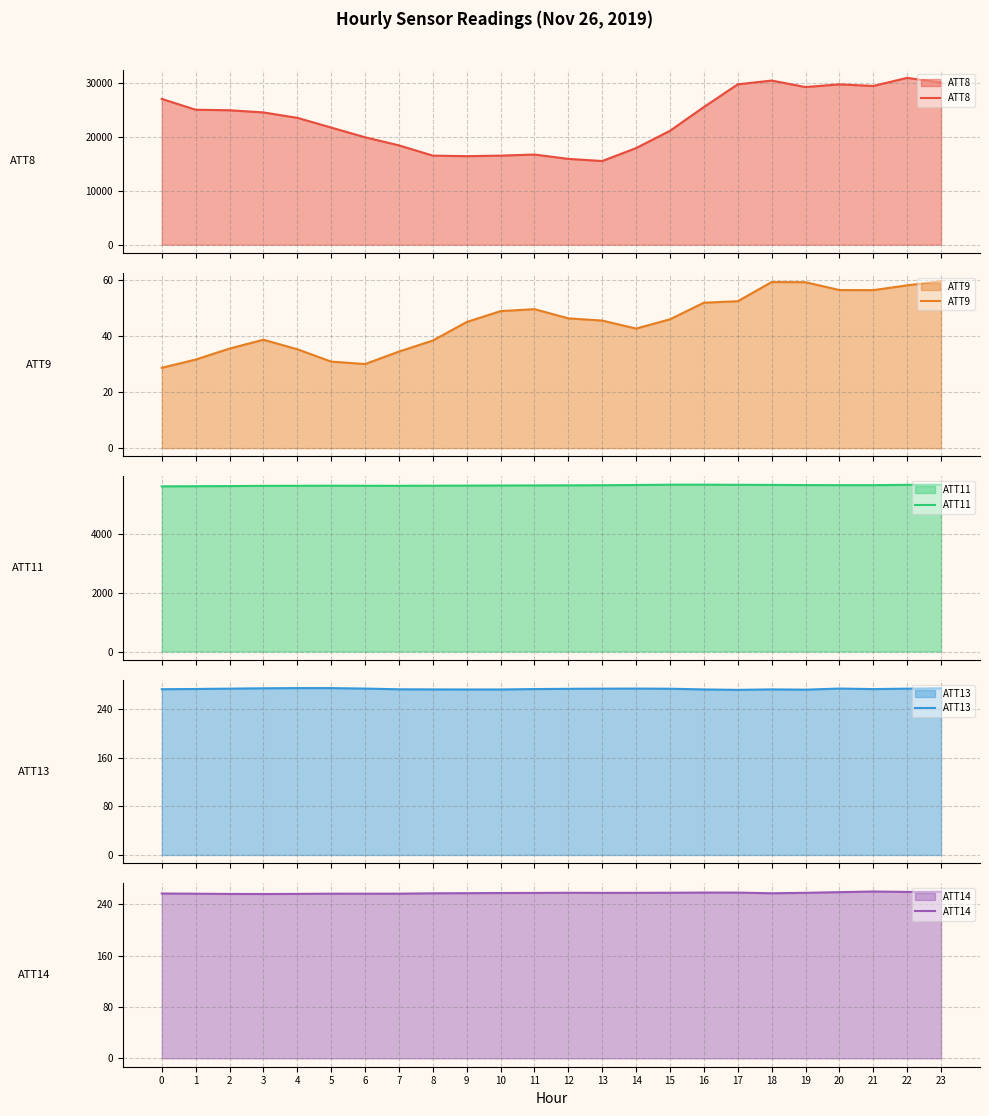

What are all the series names shown in the legend?

ATT8, ATT9, ATT11, ATT13, ATT14